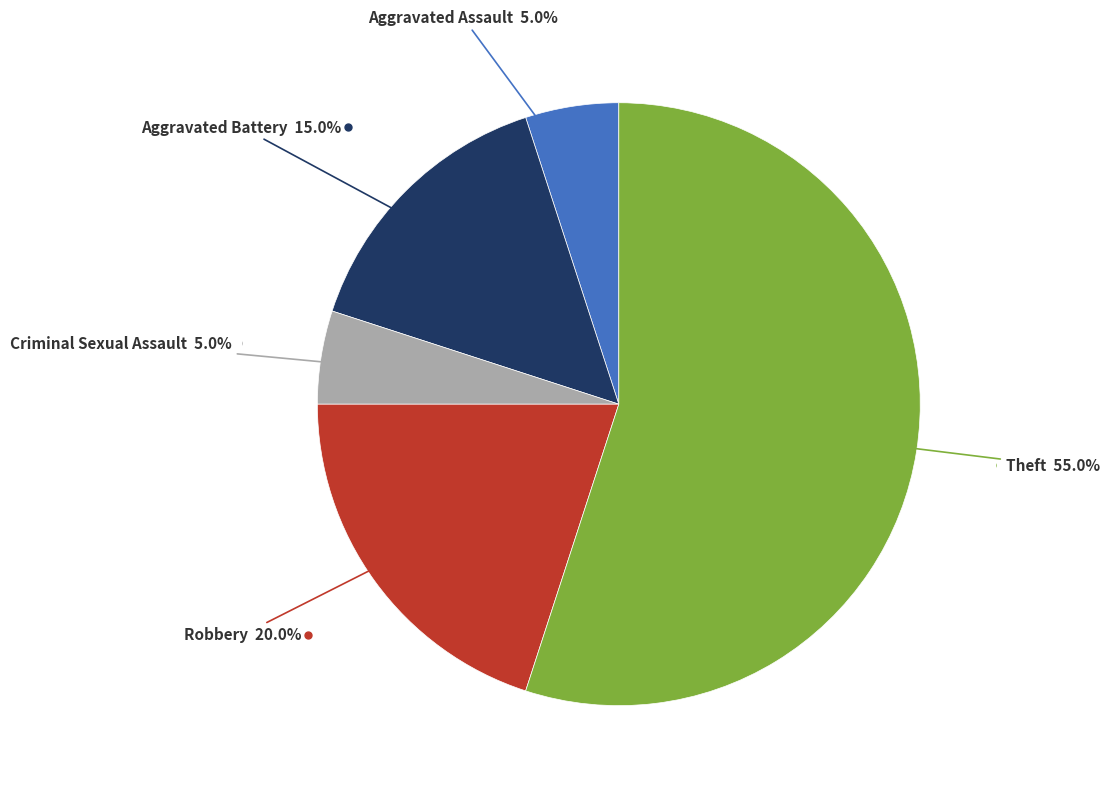

What percentage is NOT represented by Theft?

45.0%